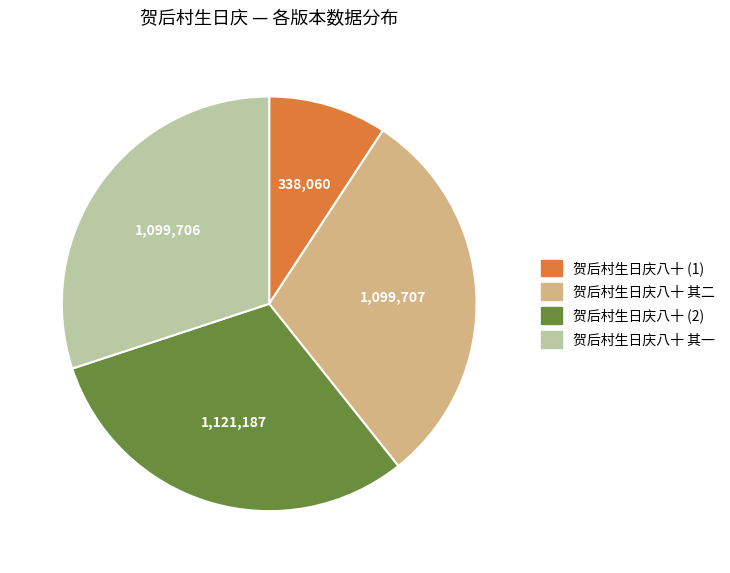

How many segments does this pie chart have?

4